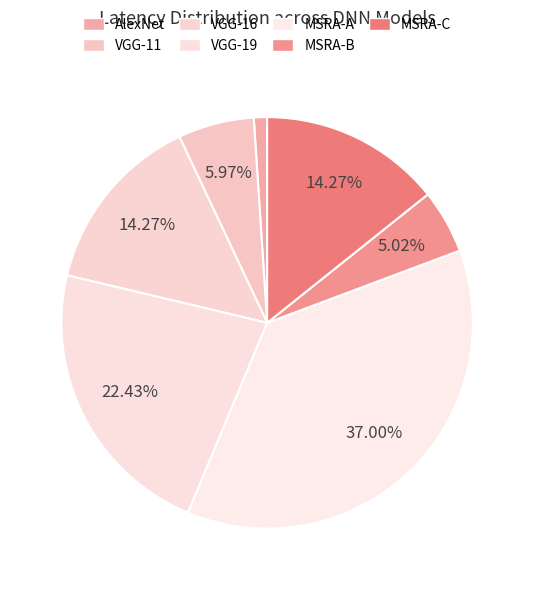

How many slices are in this pie chart?

7